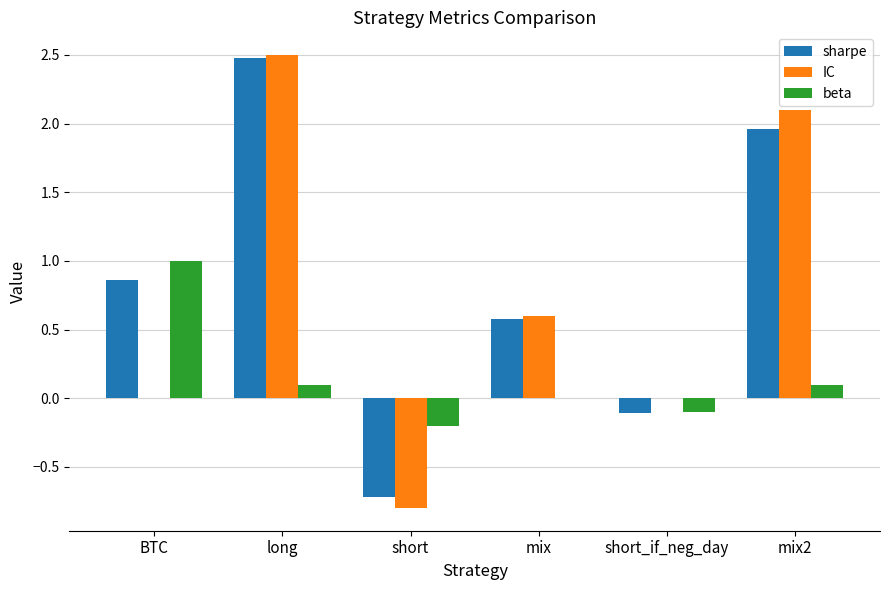

Which series changed the most between long and mix2?

sharpe